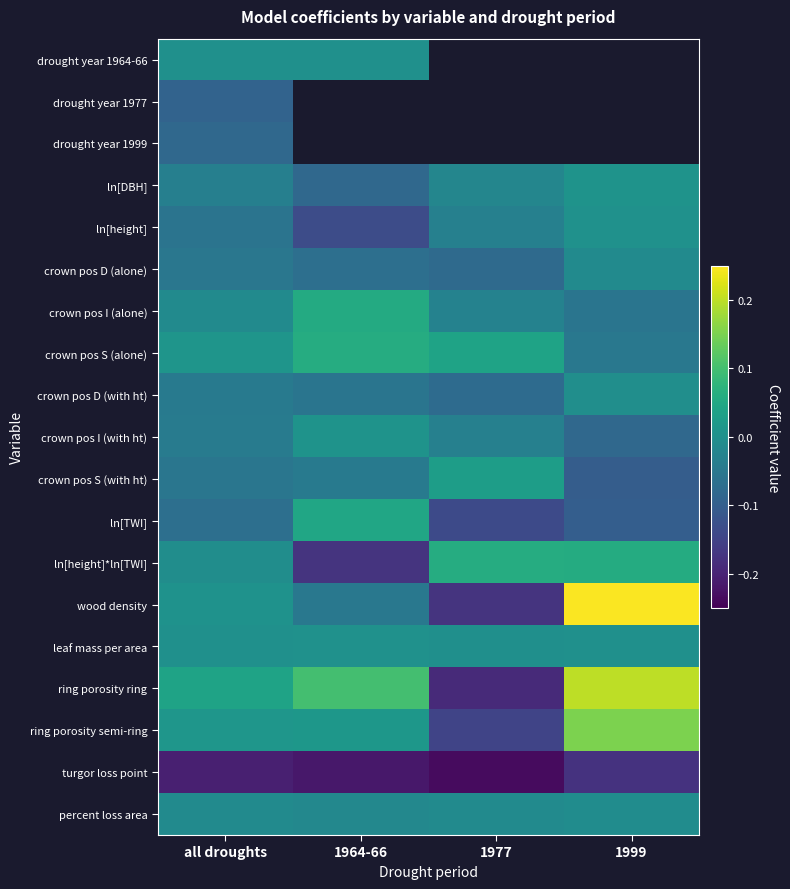

How many negative values does the drought year 1999 series have?

1